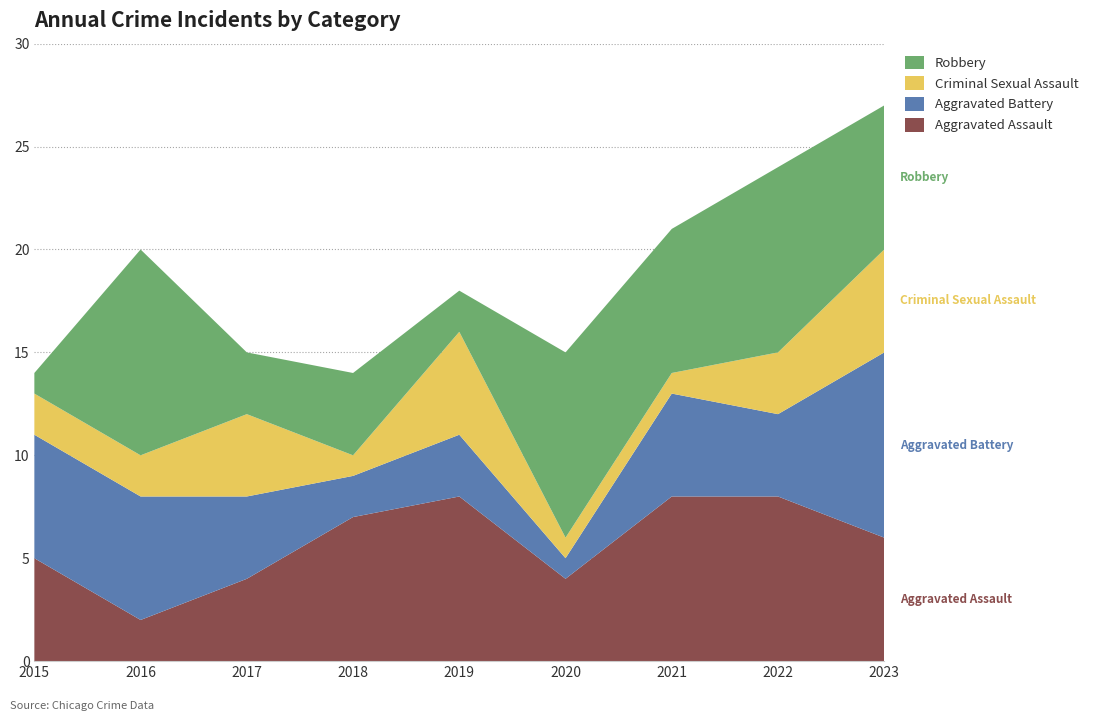

Reading left to right, list all the values displayed in this chart.

Aggravated Assault: 2015=5	2016=2	2017=4	2018=7	2019=8	2020=4	2021=8	2022=8	2023=6
Aggravated Battery: 2015=6	2016=6	2017=4	2018=2	2019=3	2020=1	2021=5	2022=4	2023=9
Criminal Sexual Assault: 2015=2	2016=2	2017=4	2018=1	2019=5	2020=1	2021=1	2022=3	2023=5
Robbery: 2015=1	2016=10	2017=3	2018=4	2019=2	2020=9	2021=7	2022=9	2023=7